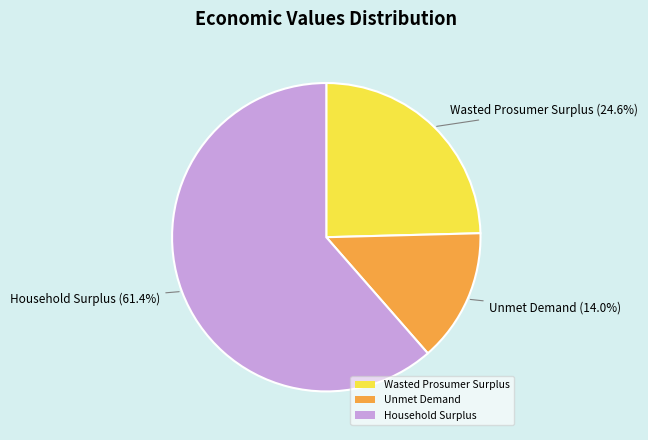

Which slice represents more than half of the pie?

Household Surplus